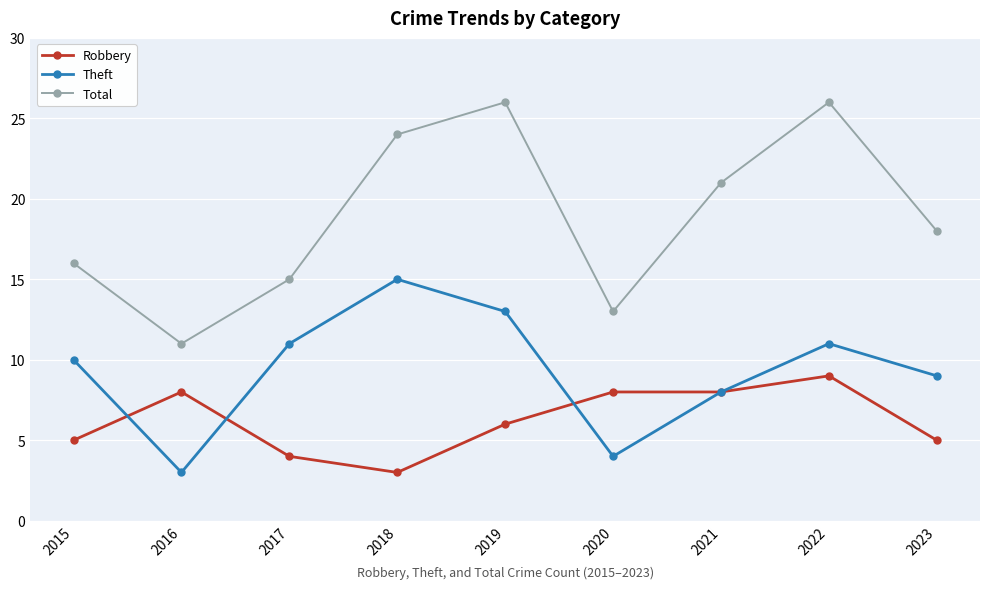

At which label does Total first exceed 18?

2018